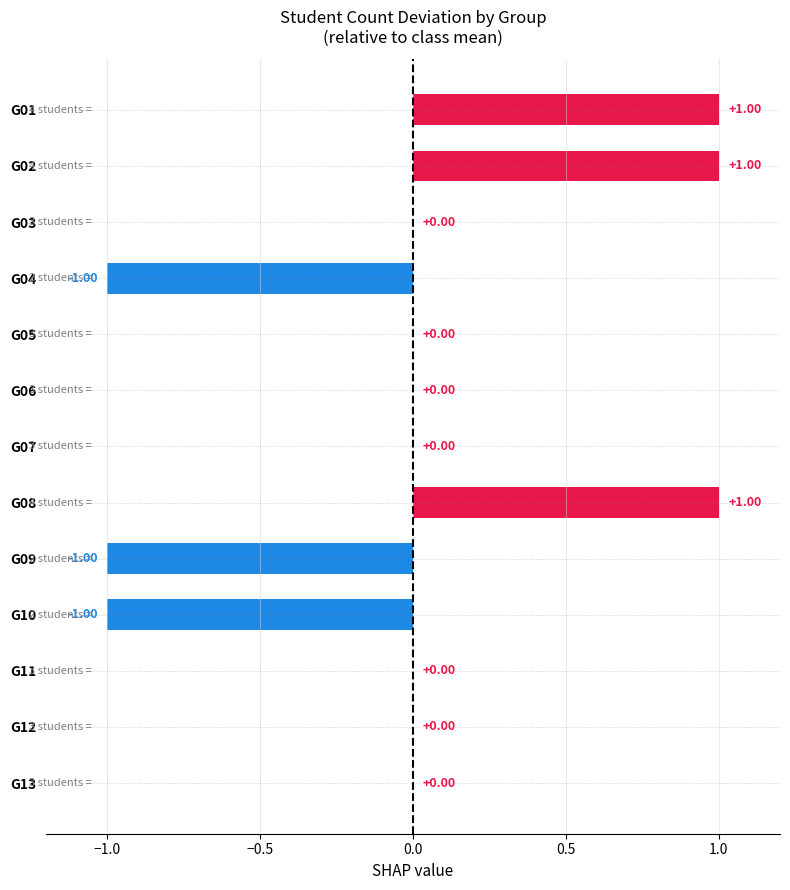

Count the number of data series in this chart.

1